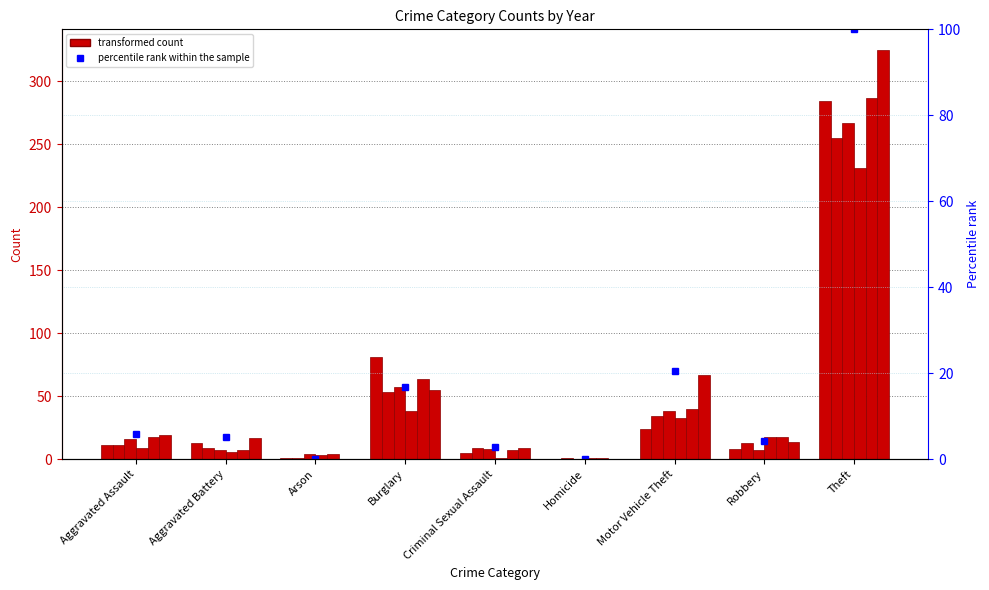

True or false: the data shows 0.0 at Homicide.

True